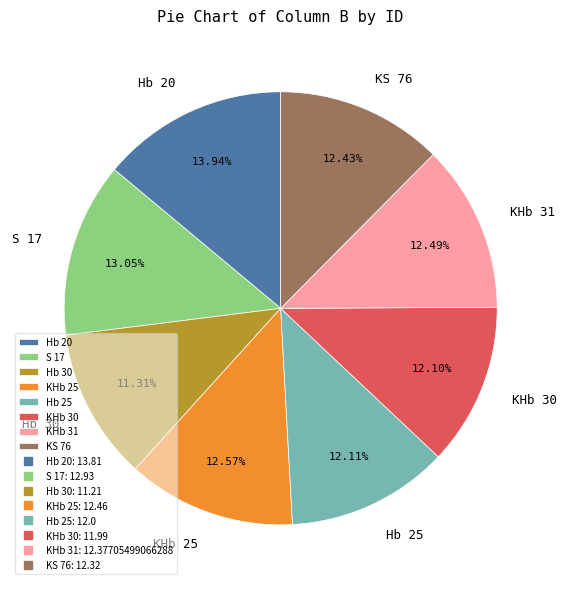

How many slices are in this pie chart?

8